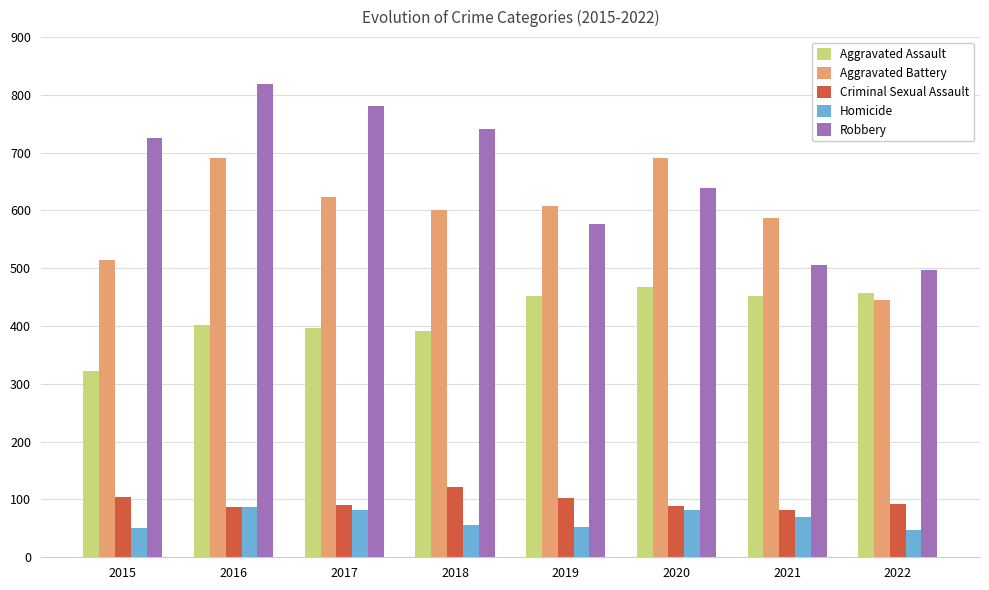

True or false: Robbery has a value of 639 at 2020.

True